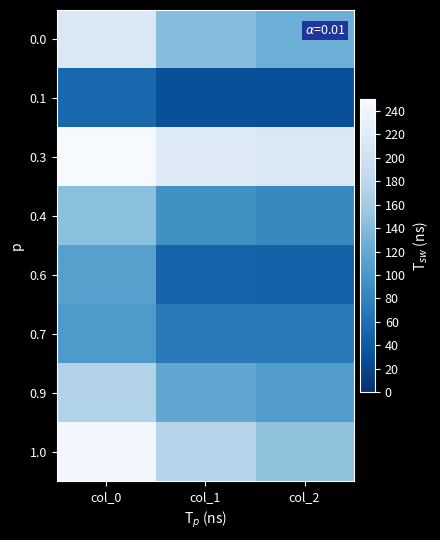

Which series has the largest total across all categories?

0.3